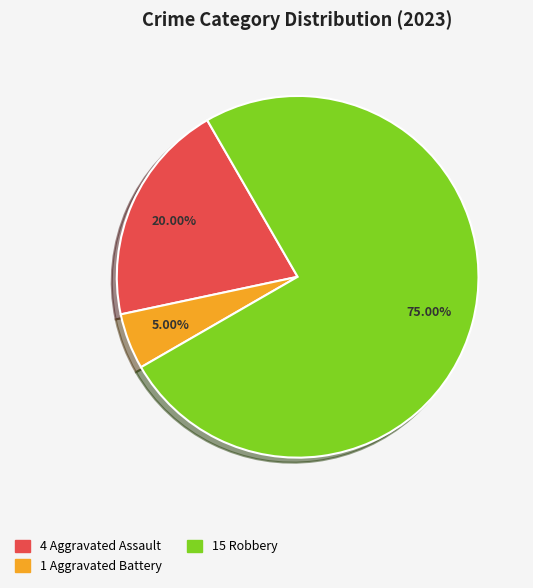

Is there any slice that represents more than half of the pie?

Yes